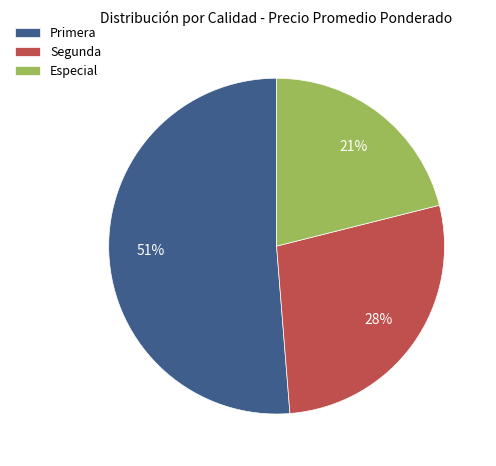

The Segunda slice represents 1% of the pie. True or false?

False